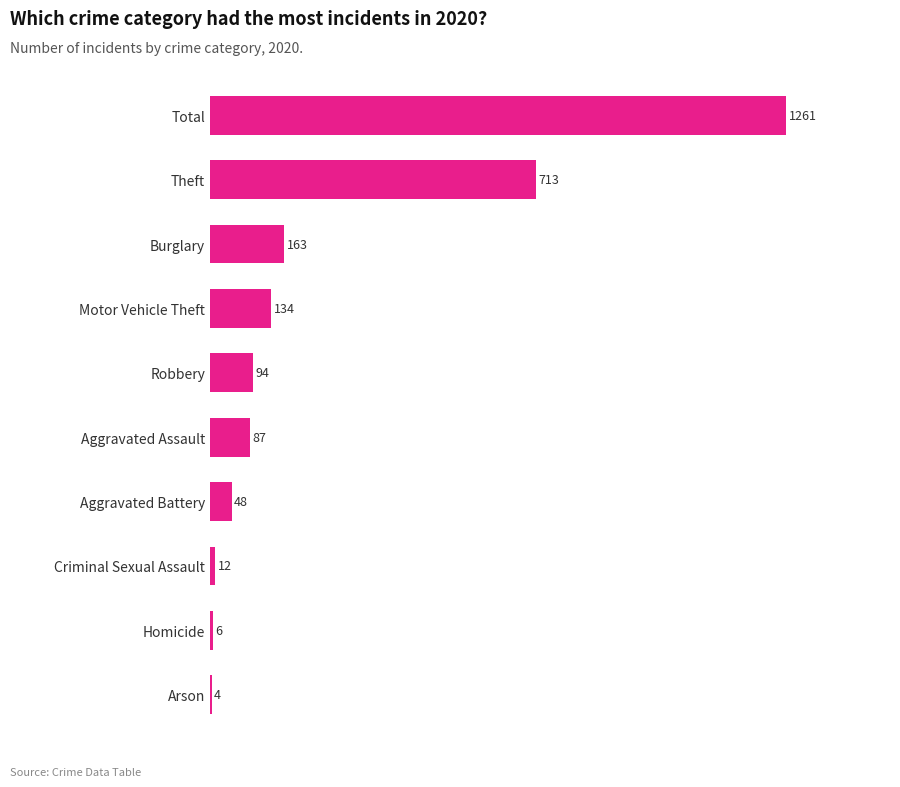

Which has a higher value, Theft or Criminal Sexual Assault?

Theft